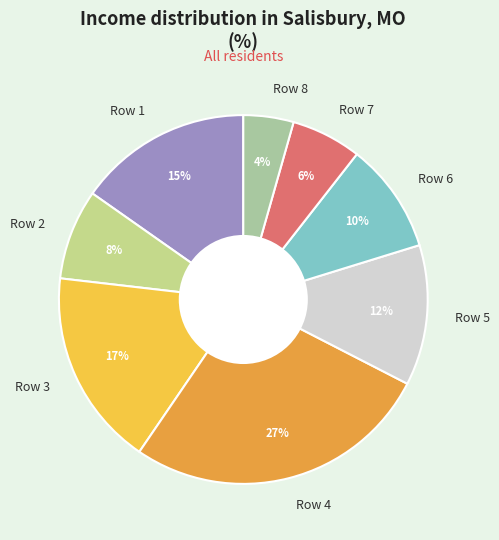

Which has a higher value, Row 6 or Row 1?

Row 1